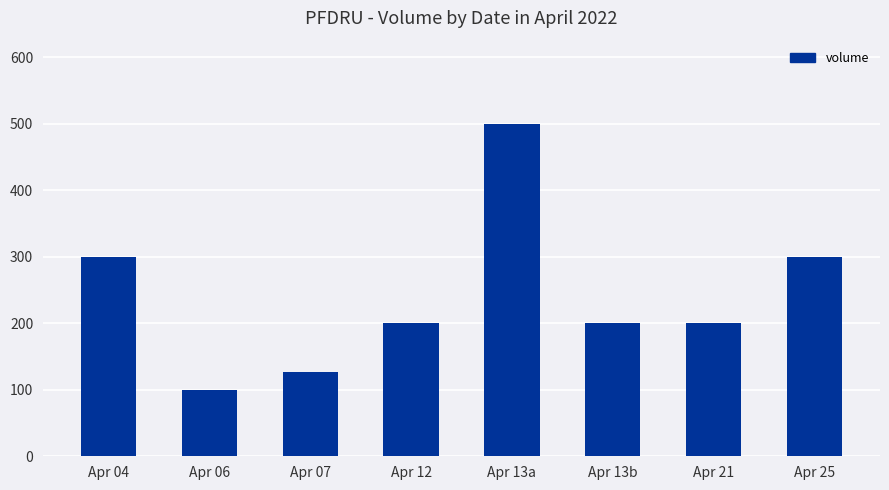

Reading left to right, transcribe all the data shown in this chart.

300	100	126	200	500	200	200	300